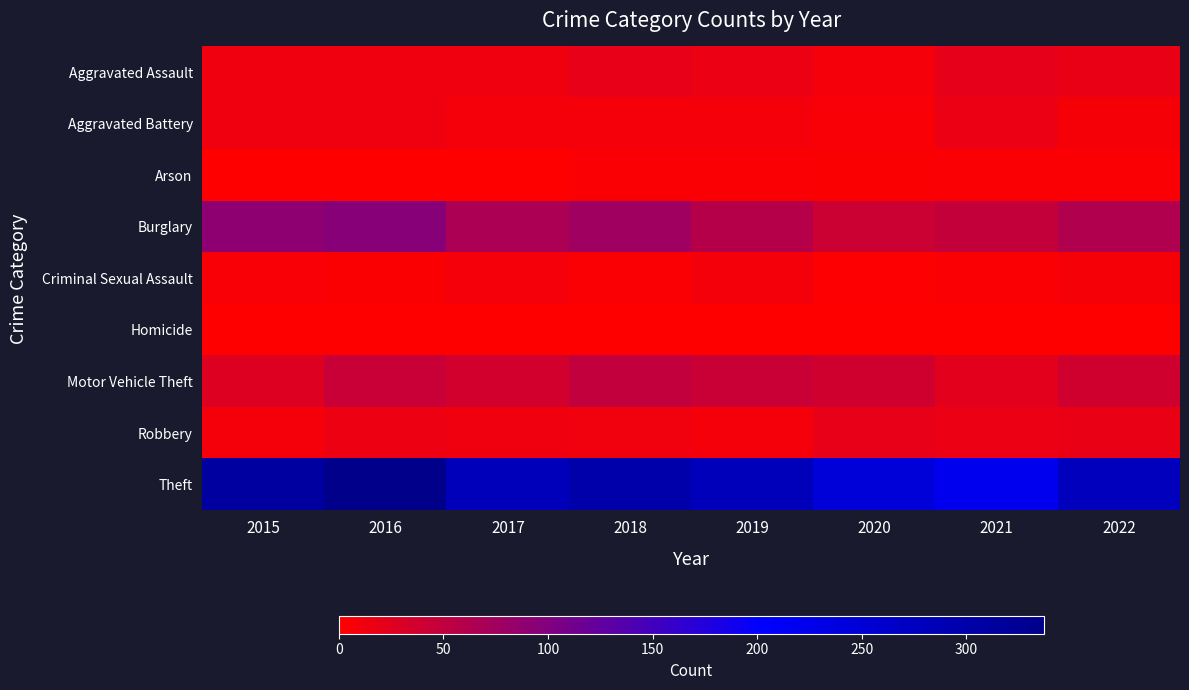

Which series has the widest spread of values?

Theft